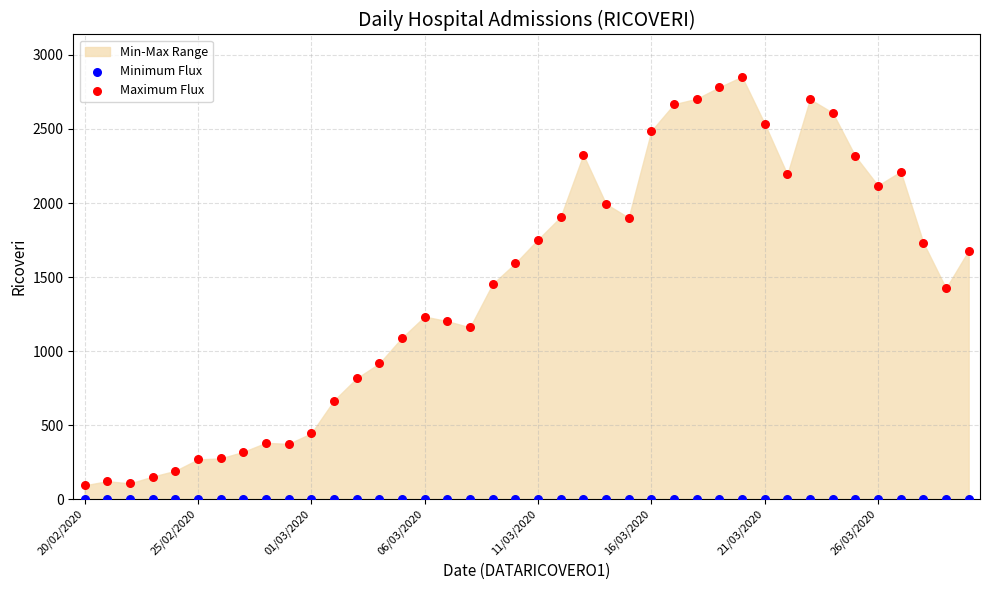

Which series reaches the maximum Y coordinate?

Maximum Flux